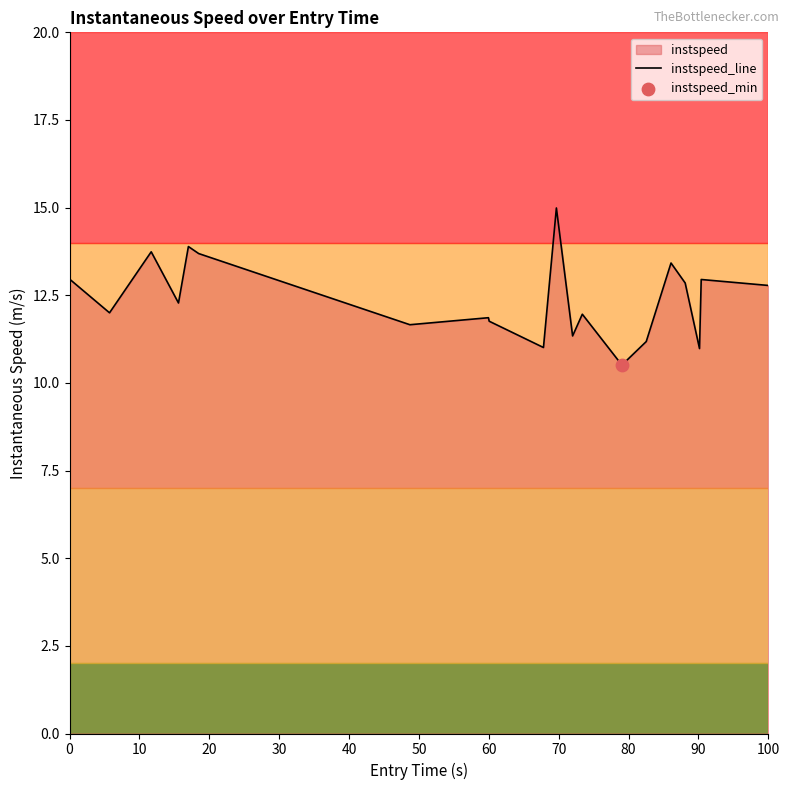

What is the difference between the maximum and minimum values?

4.5